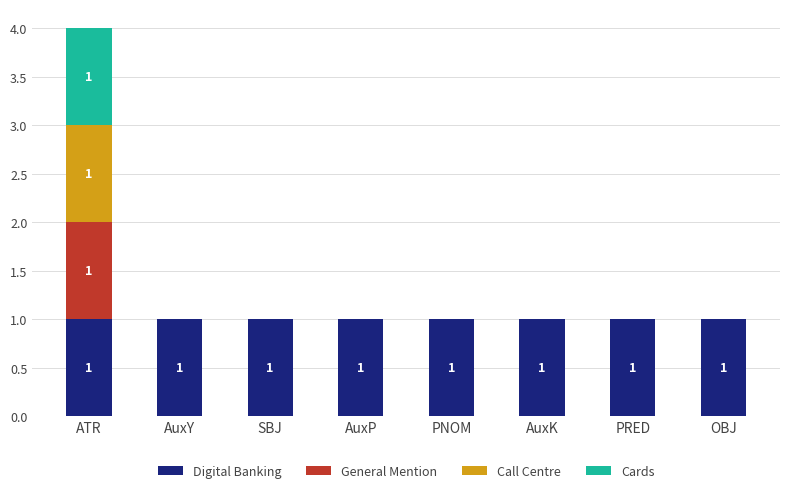

What are all the series names shown in the legend?

Digital Banking, General Mention, Call Centre, Cards